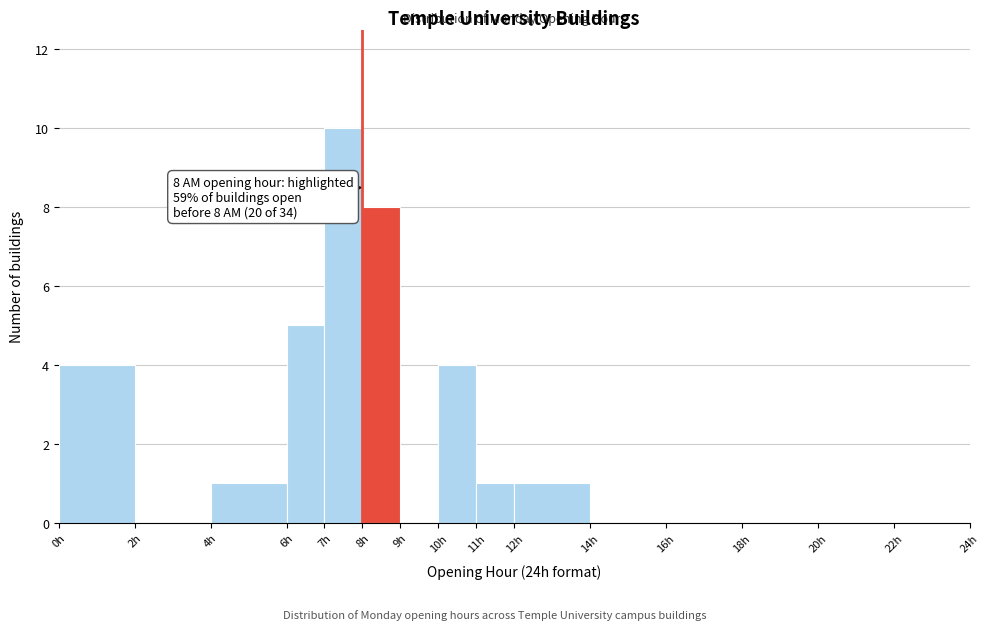

Over which range of the x-axis is the bar tallest?

7 to 8